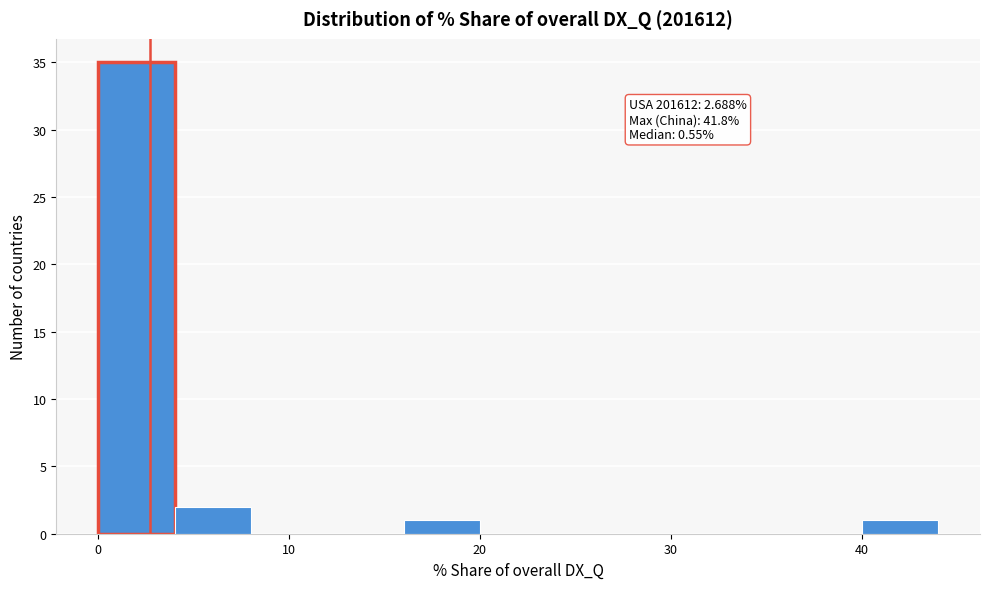

Which range on the x-axis has the tallest bar?

0 to 4